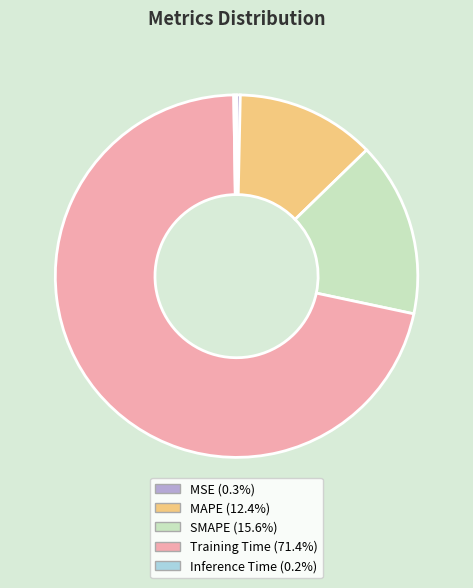

Is the sum of Training Time and MAPE greater than half?

Yes